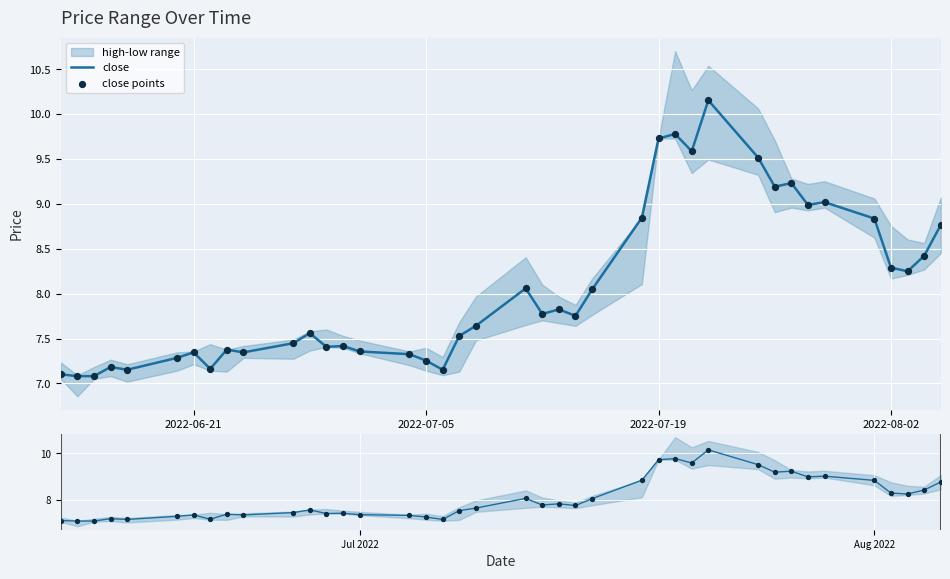

At how many categories does at least one series exceed 8?

17